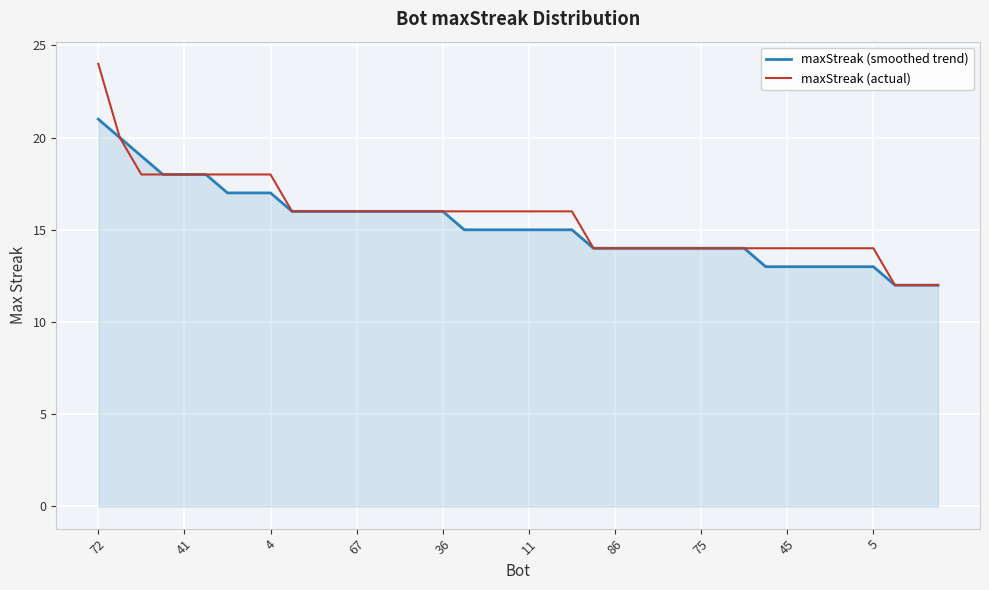

What is the lowest value of the maxStreak (actual) series?

12